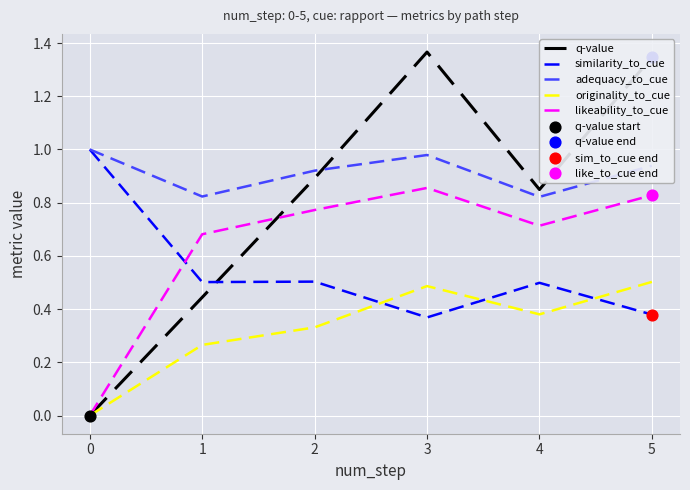

At how many categories does at least one series exceed 0?

6